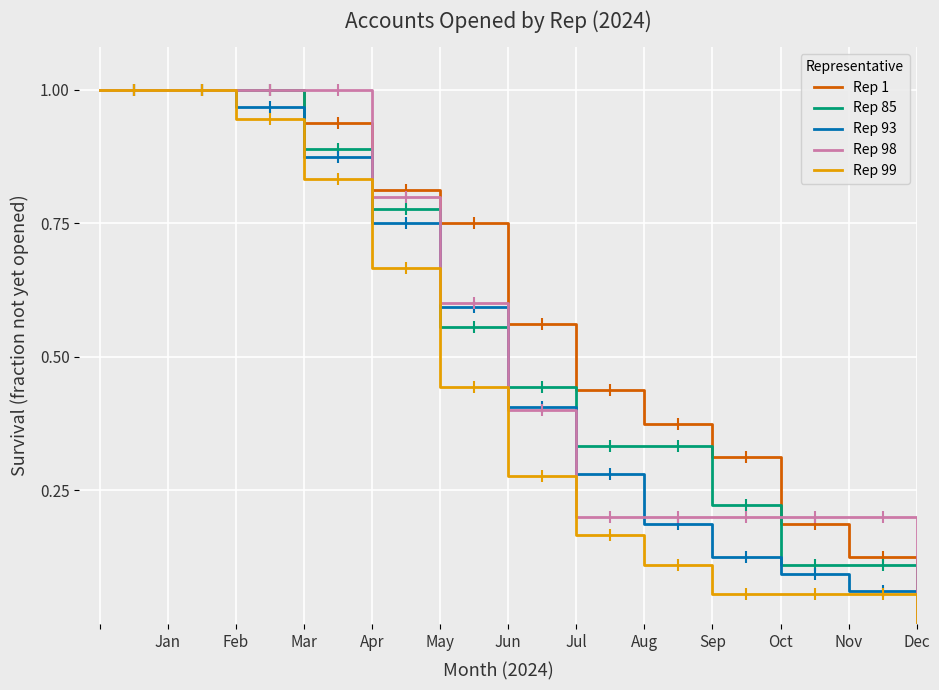

Does the chart display data point markers on the line(s)?

No